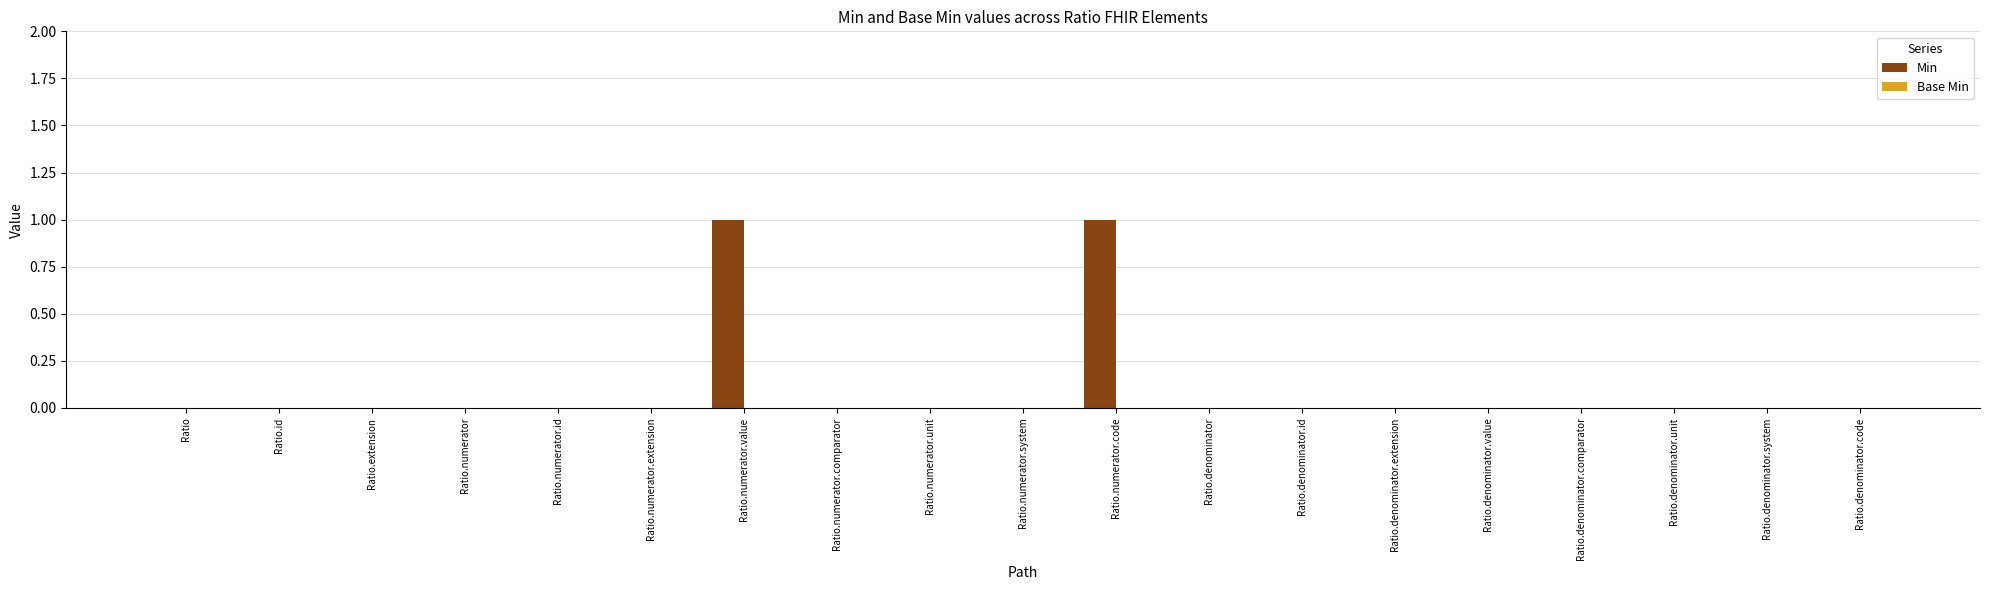

Is it true that the value at Ratio is 0?

True